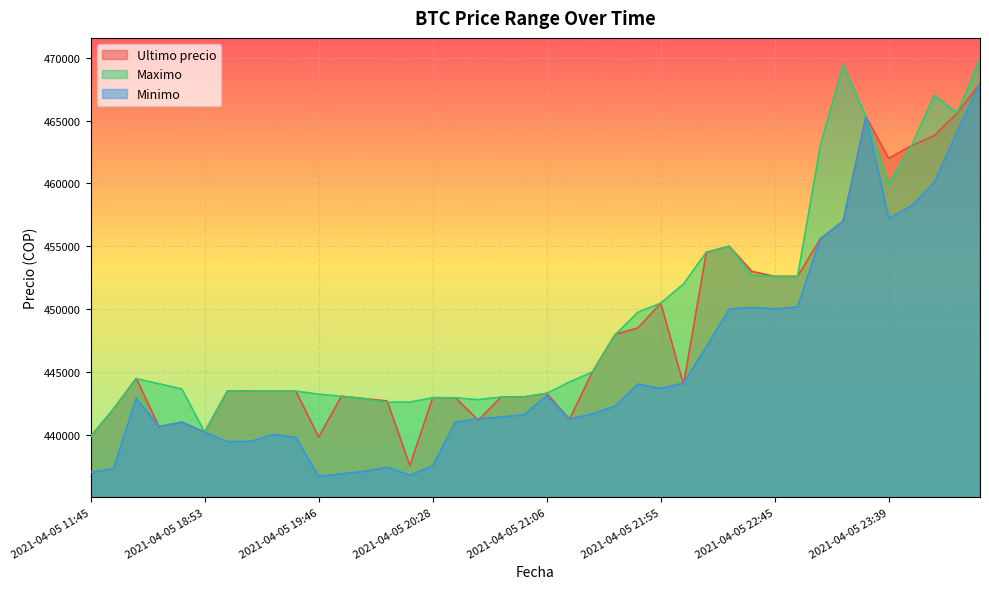

How many distinct data groups are displayed?

3